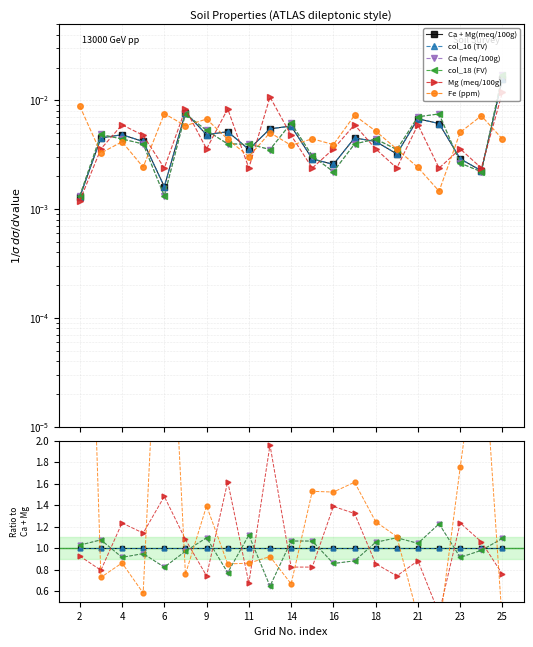

How many lines are shown in the chart?

6